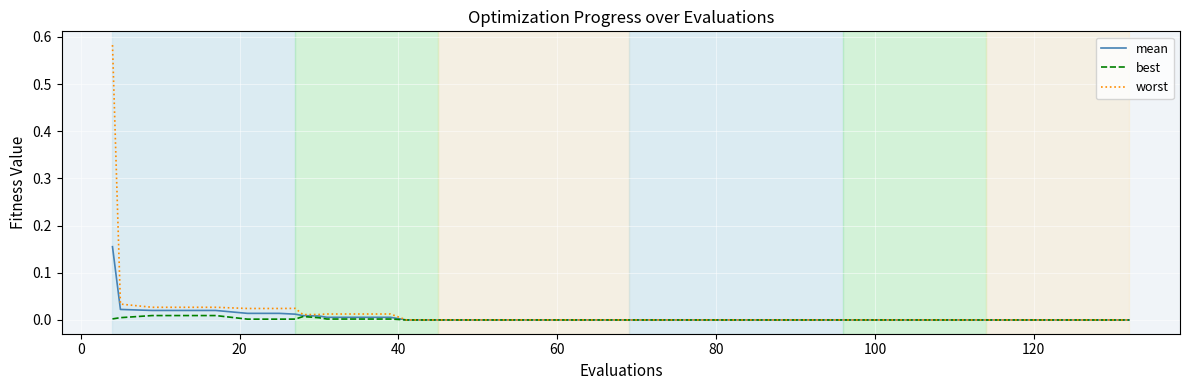

Which series has the widest spread of values?

worst